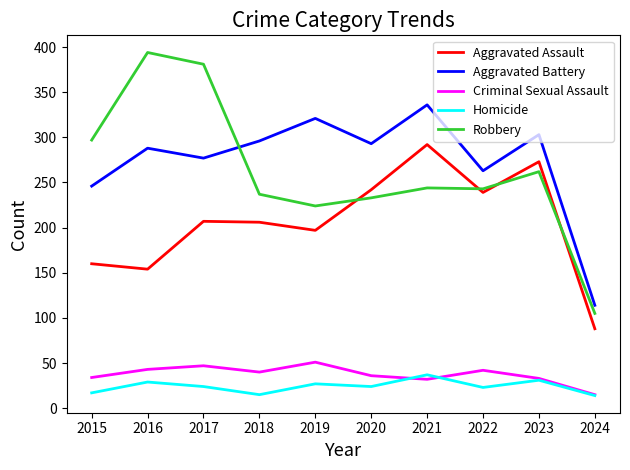

True or false: Aggravated Battery has a value of 437 at 2020.

False